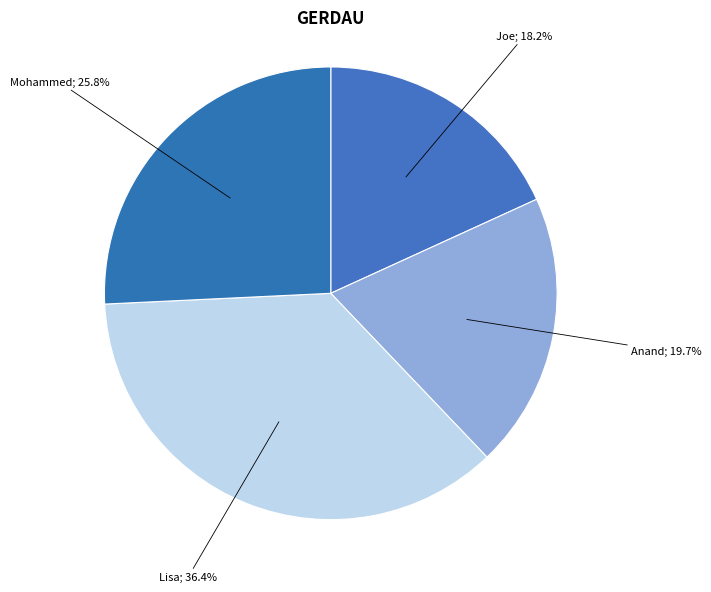

How many slices are in this pie chart?

4